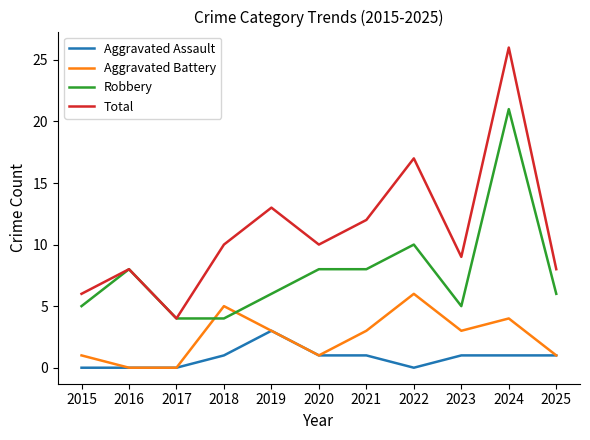

Rank the series by their average value, from lowest to highest.

Aggravated Assault, Aggravated Battery, Robbery, Total